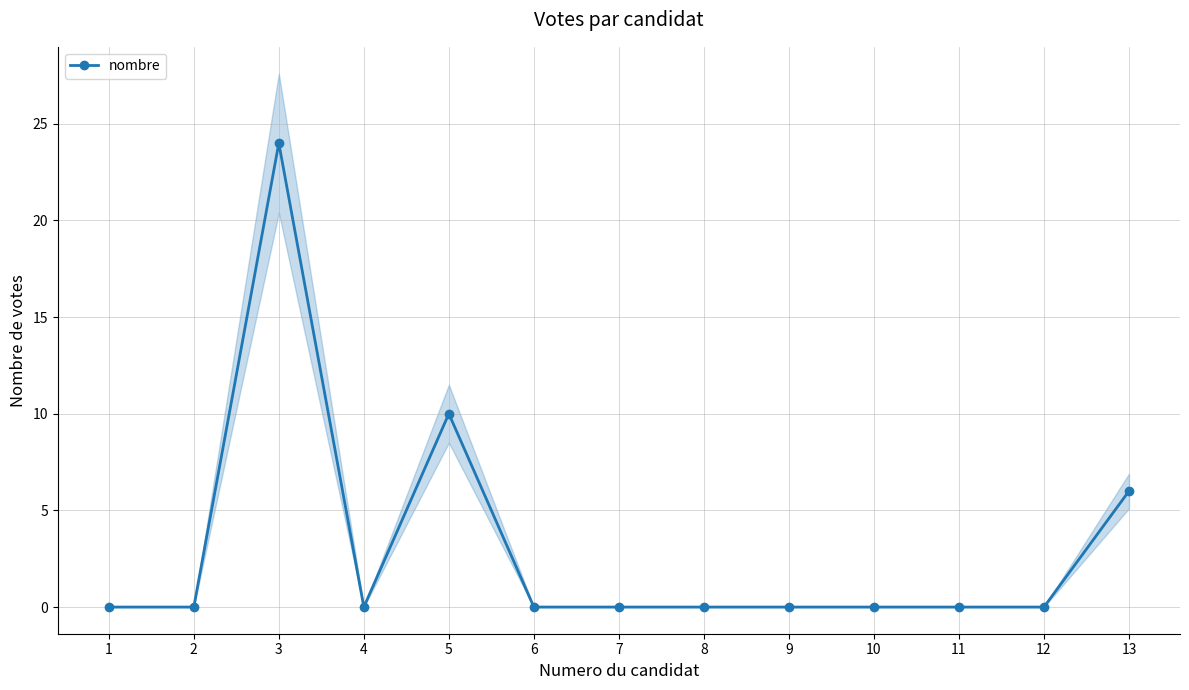

Reading left to right, extract all data points from this chart.

0	0	24	0	10	0	0	0	0	0	0	0	6